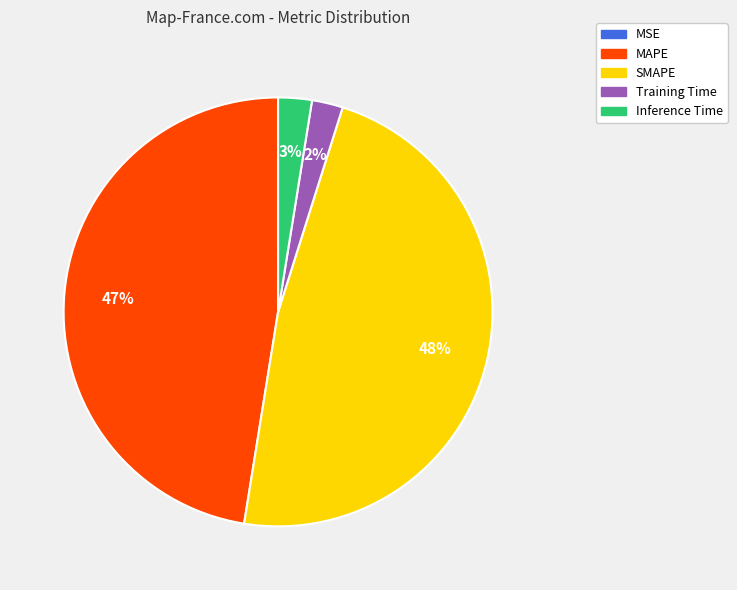

To the nearest percent, what is the difference between the largest and smallest slice percentages?

48%